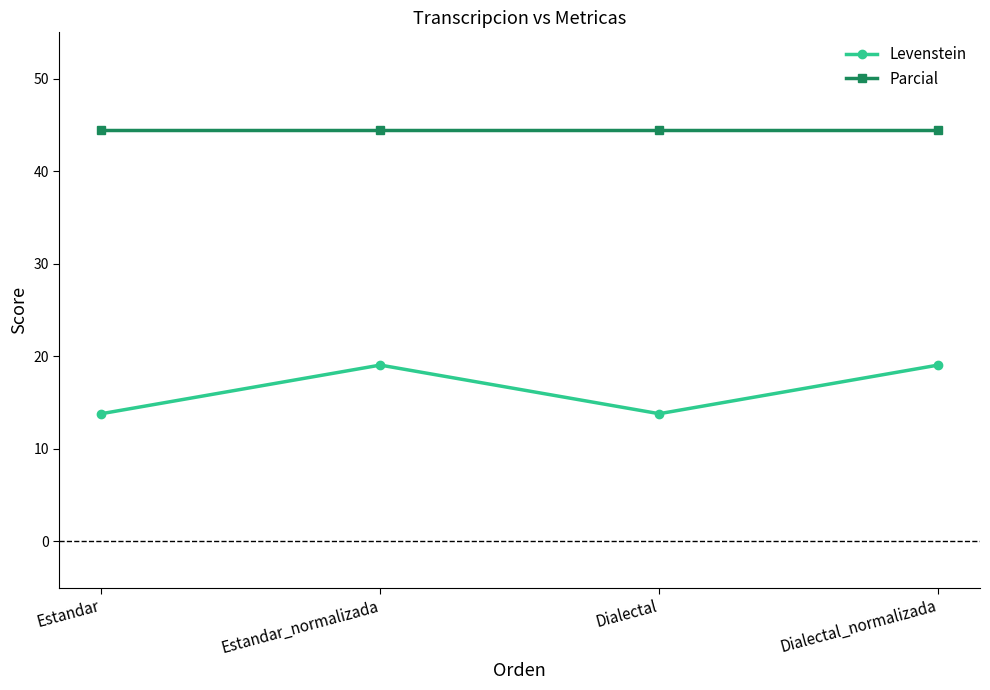

What position from the left is Dialectal_normalizada?

4